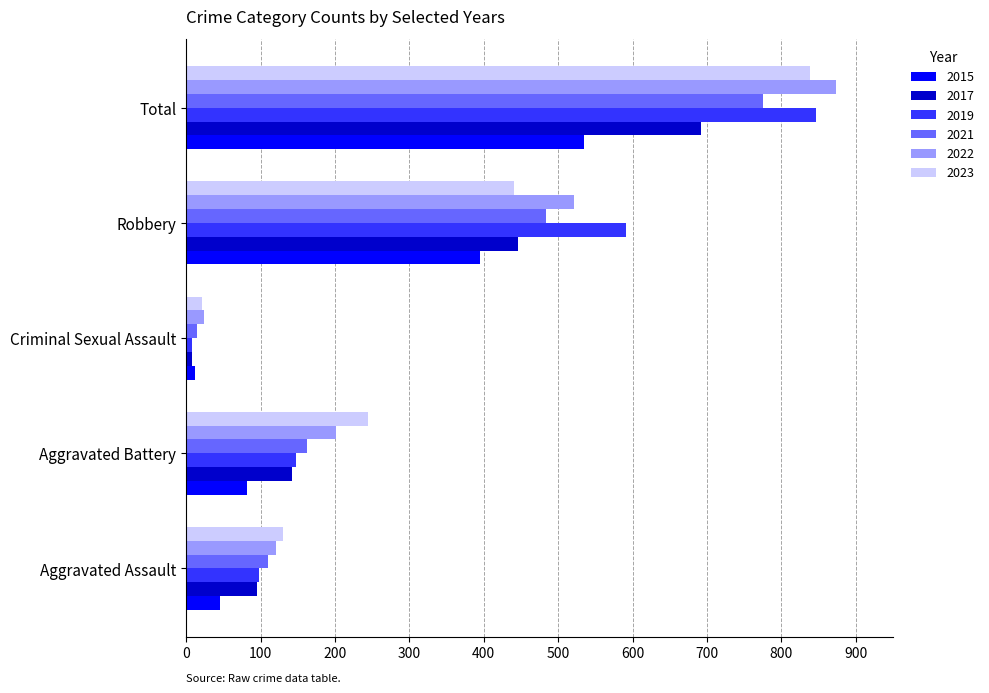

What is the difference between the highest and lowest values at Total?

338